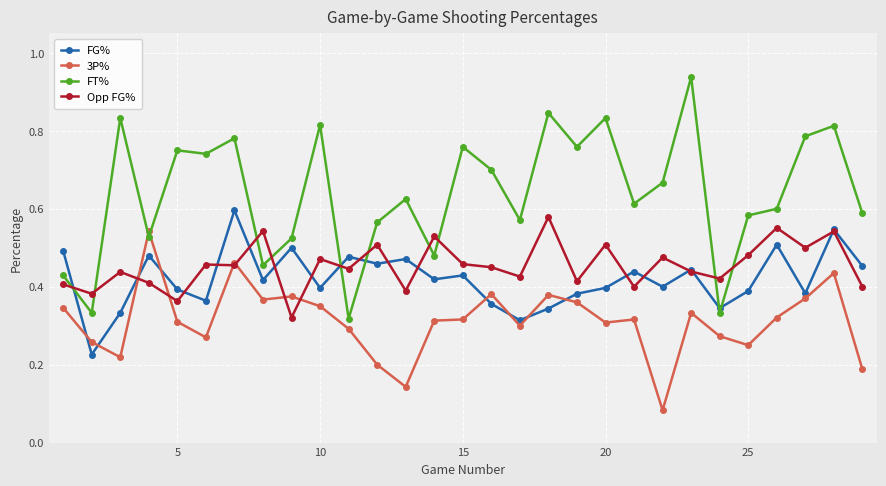

Which series has the largest total across all categories?

FT%